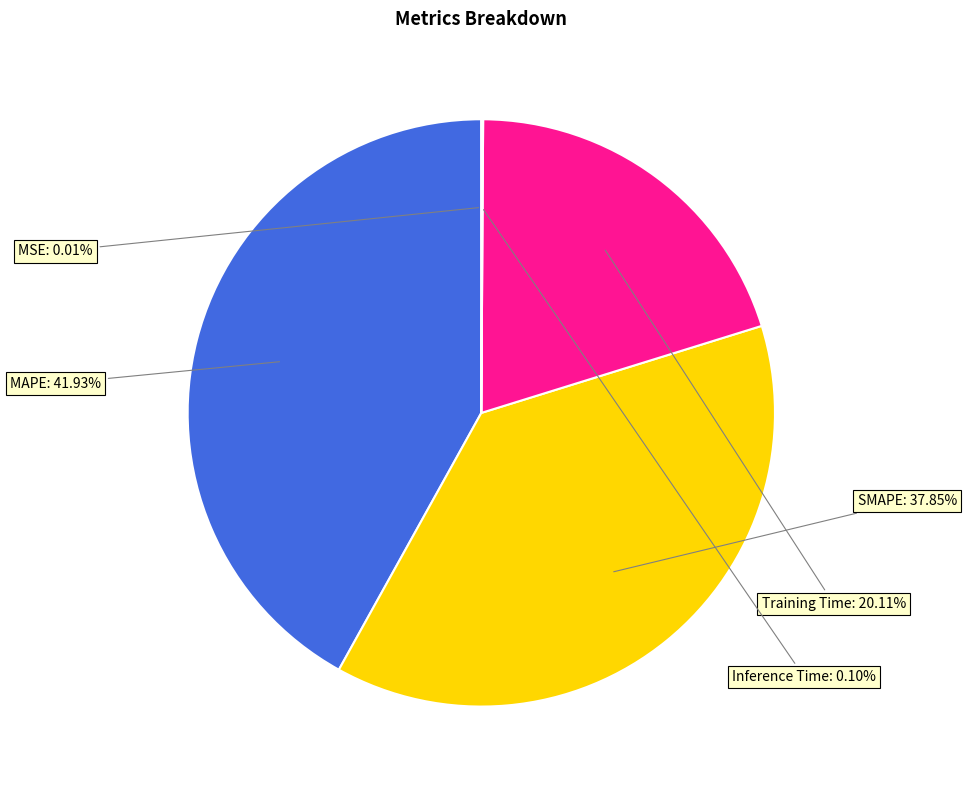

Is there any slice that represents more than half of the pie?

No